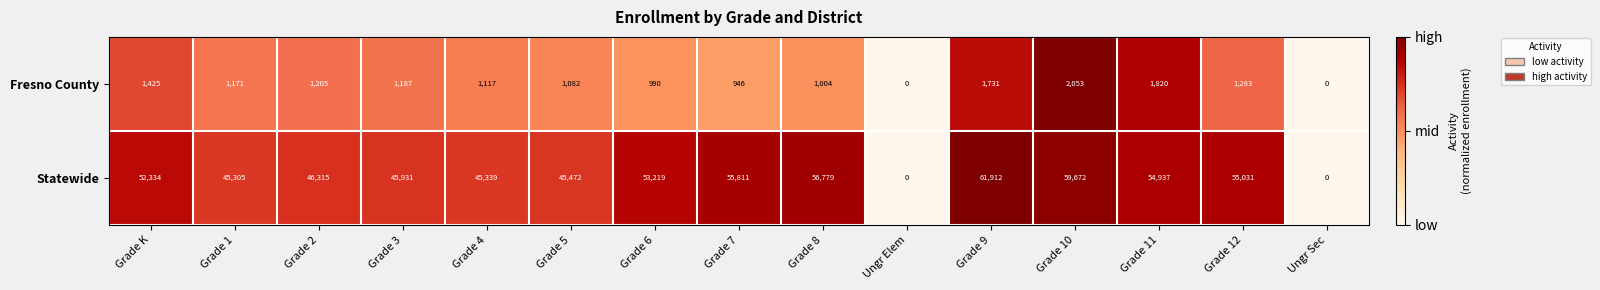

How many positive values does the Fresno County series have?

13